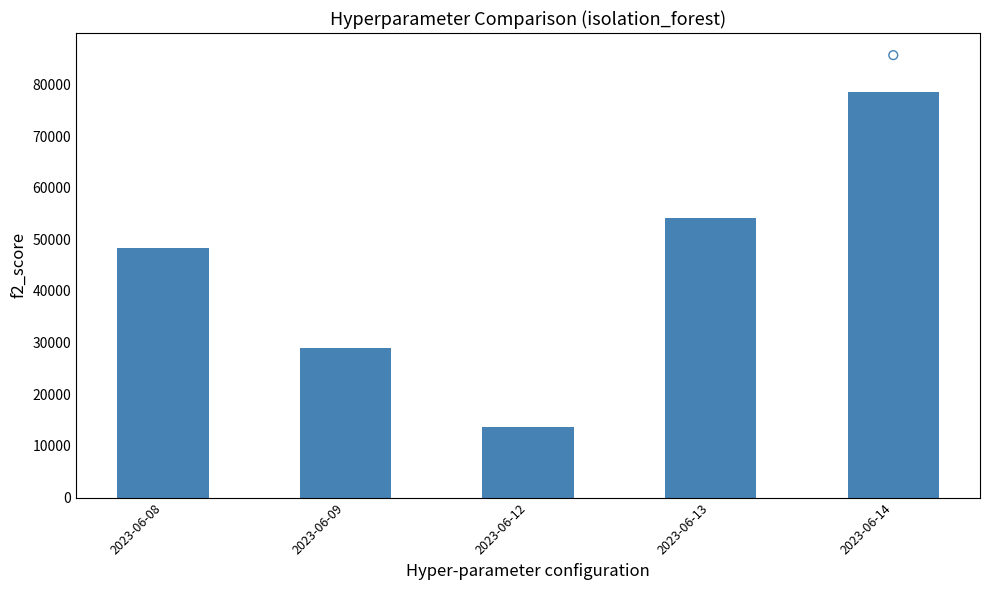

Approximately how many times larger is the value at 2023-06-12 compared to 2023-06-08?

0.3